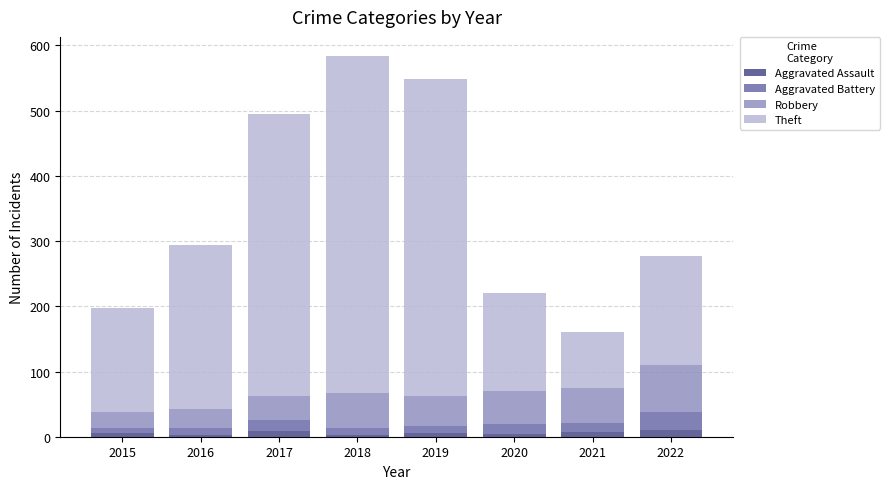

Is it true that Aggravated Assault equals 9 at 2017?

True